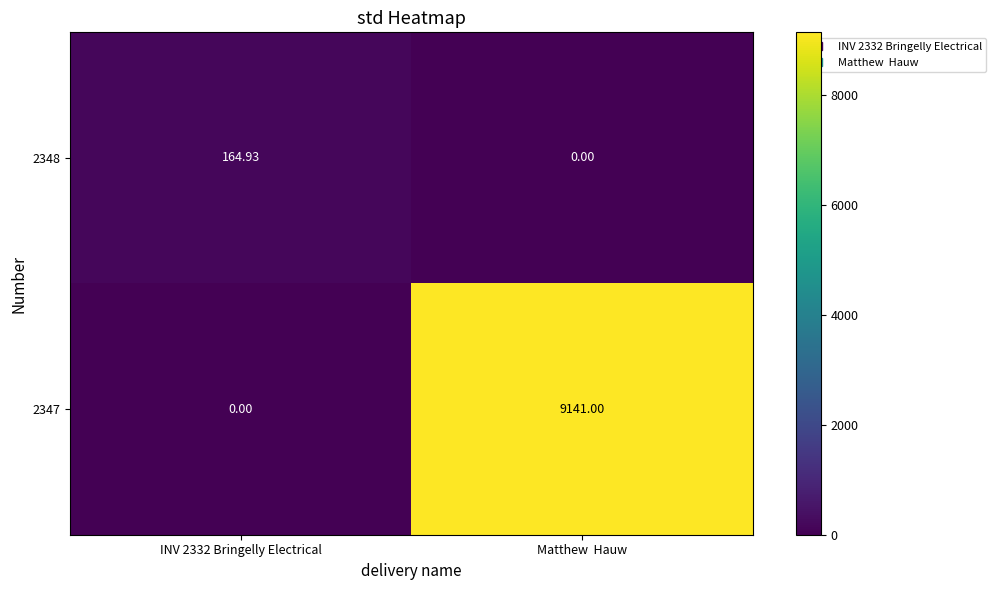

Where is 2348 nearest to the value 82?

Matthew  Hauw